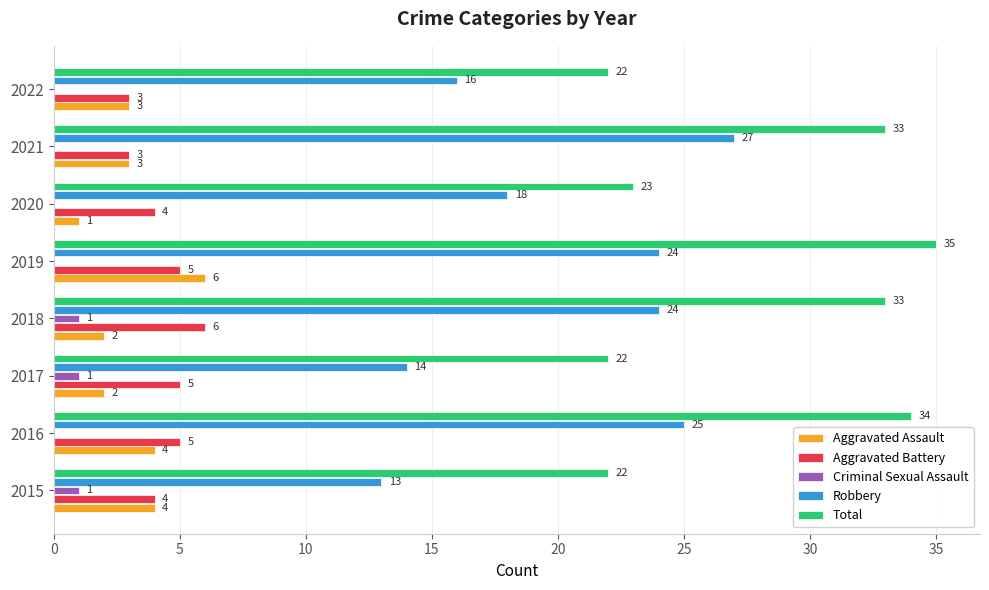

True or false: Total has a value of 54 at 2016.

False